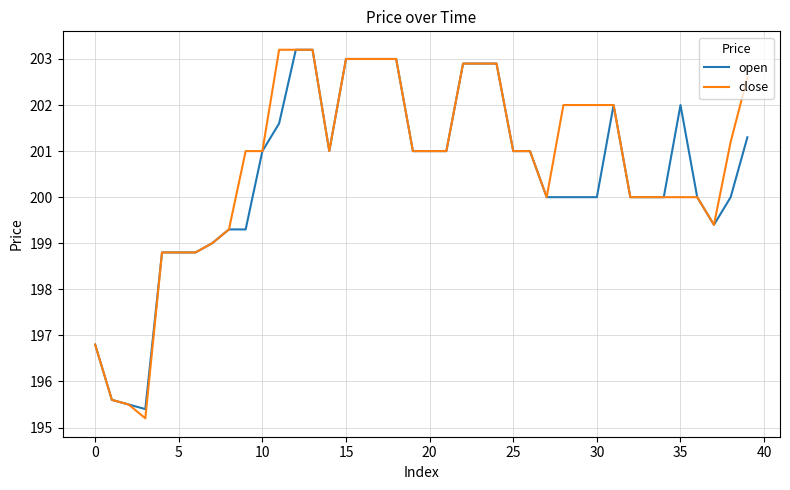

What is the minimum value shown in the chart?

195.2